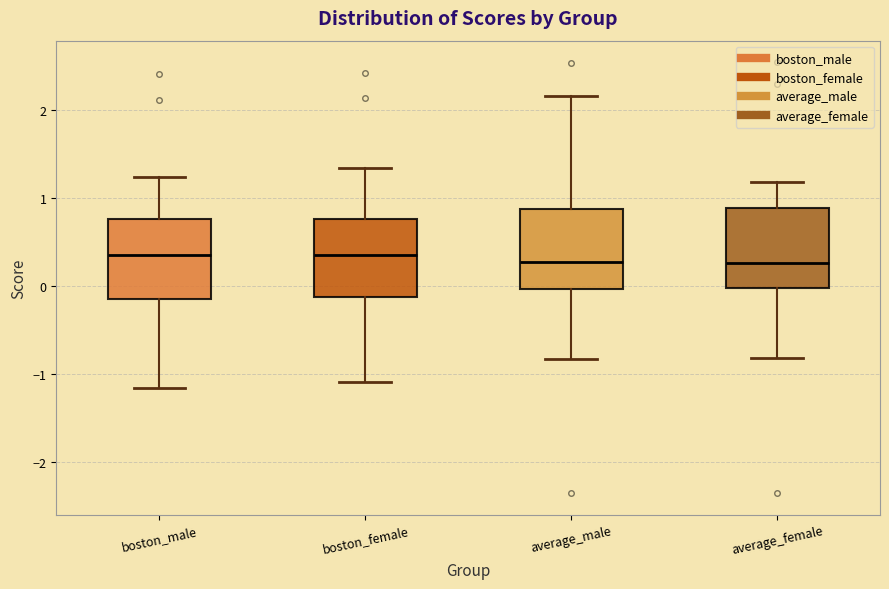

Where is the upper edge of the box for boston_female on the y-axis? The values are not printed on the chart, so give them approximately, as read against the axis.

0.8